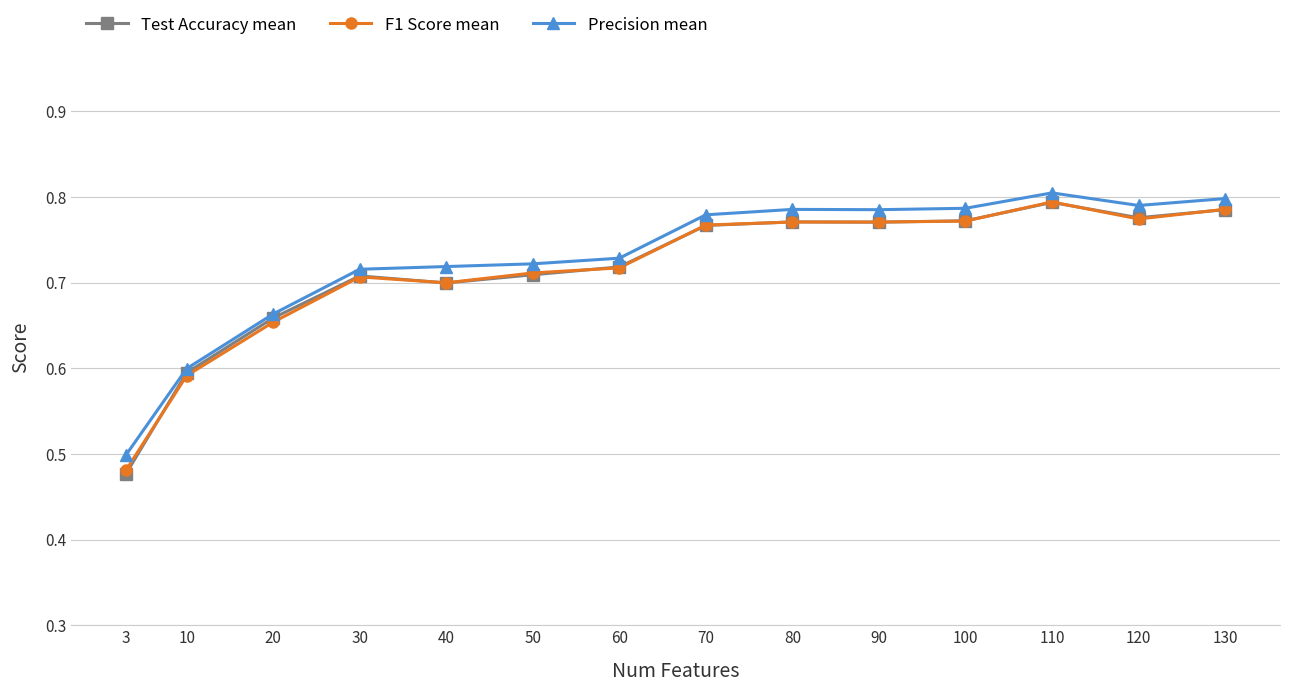

How many intersections are there between Test Accuracy mean and F1 Score mean?

10